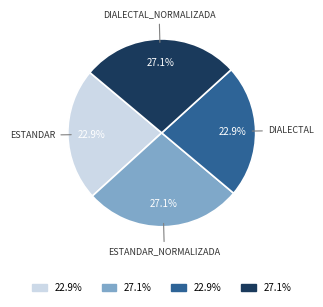

Does any single category account for the majority?

No